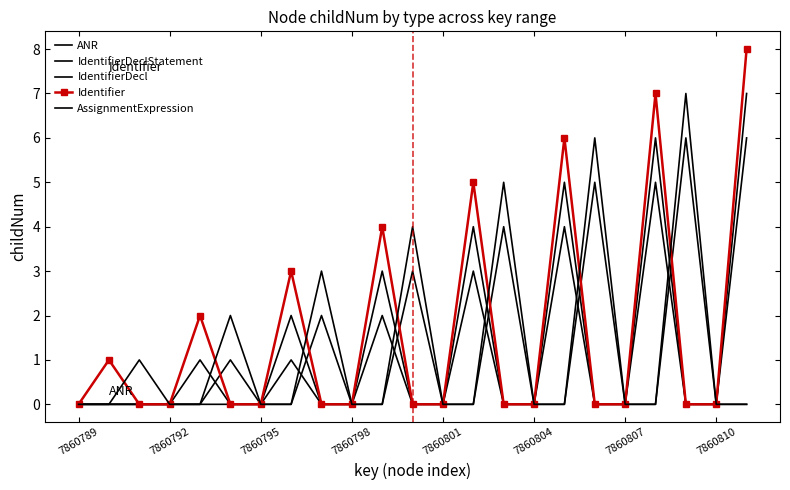

At which category is the sum across all series the highest?

22